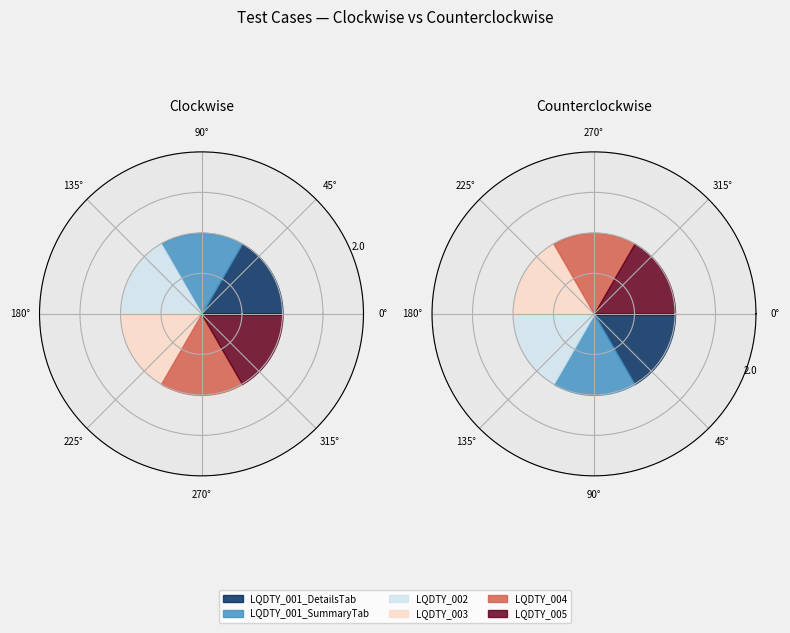

Is there a majority slice in this chart?

No